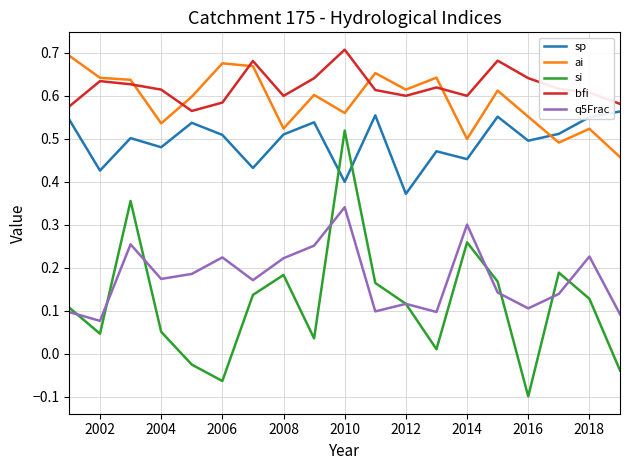

Which series has the widest spread of values?

si